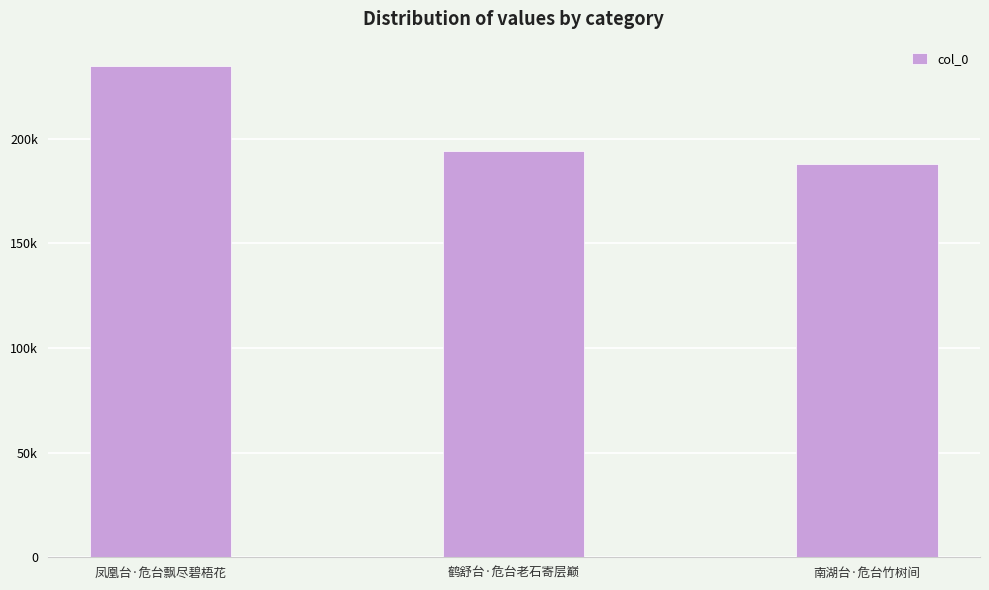

Which has a higher value, 南湖台·危台竹树间 or 鹤舒台·危台老石寄层巅?

鹤舒台·危台老石寄层巅